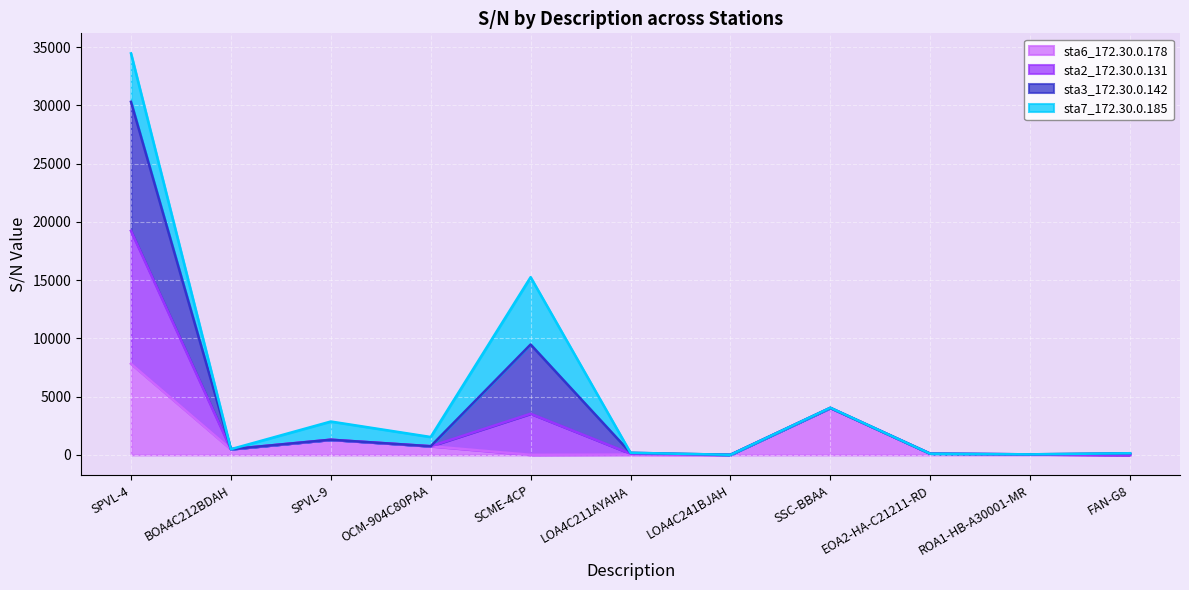

True or false: sta3_172.30.0.142 has more than 1 points higher than both neighbors.

True